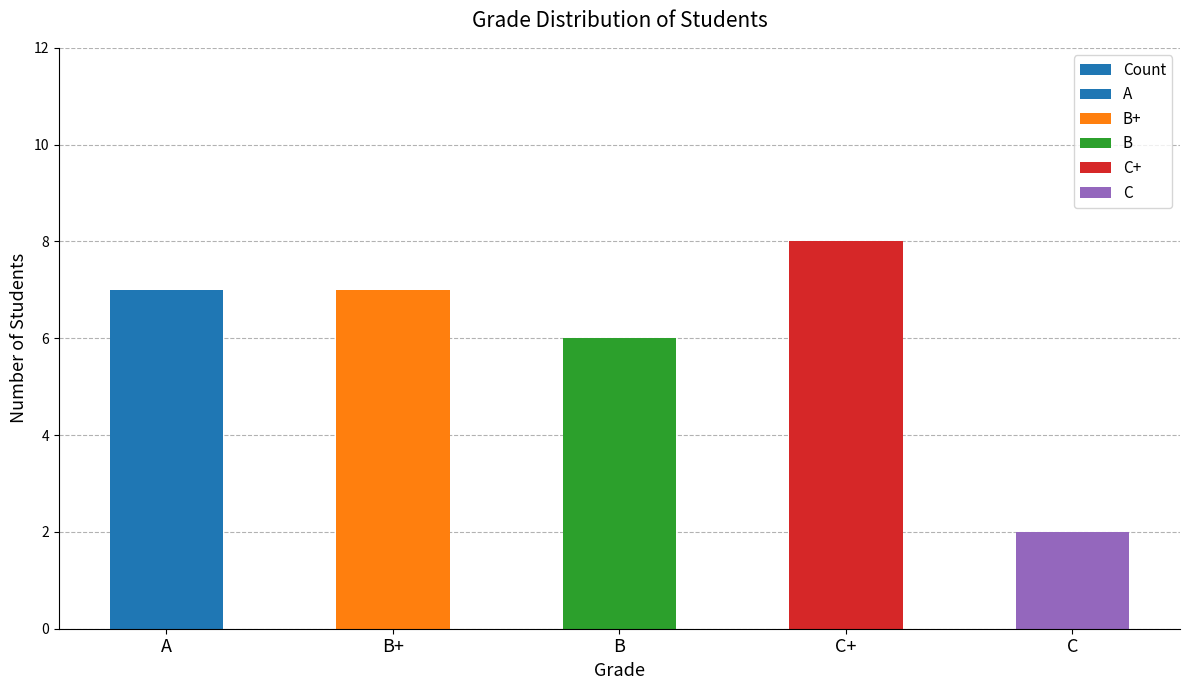

List the labels in order of value, smallest first.

C, B, A, B+, C+